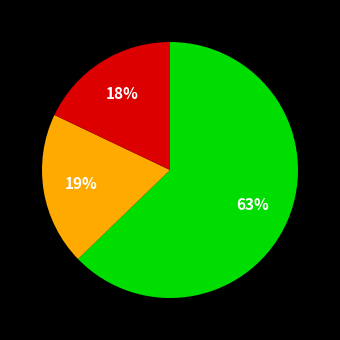

To the nearest percent, what is the difference between the largest and smallest slice percentages?

45%